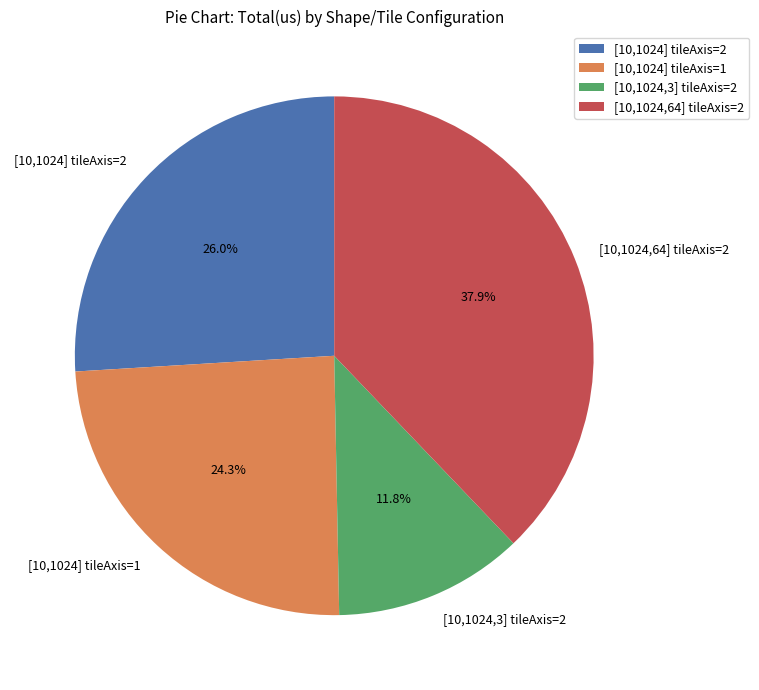

Rank the categories by value from highest to lowest.

[10,1024,64] tileAxis=2, [10,1024] tileAxis=2, [10,1024] tileAxis=1, [10,1024,3] tileAxis=2